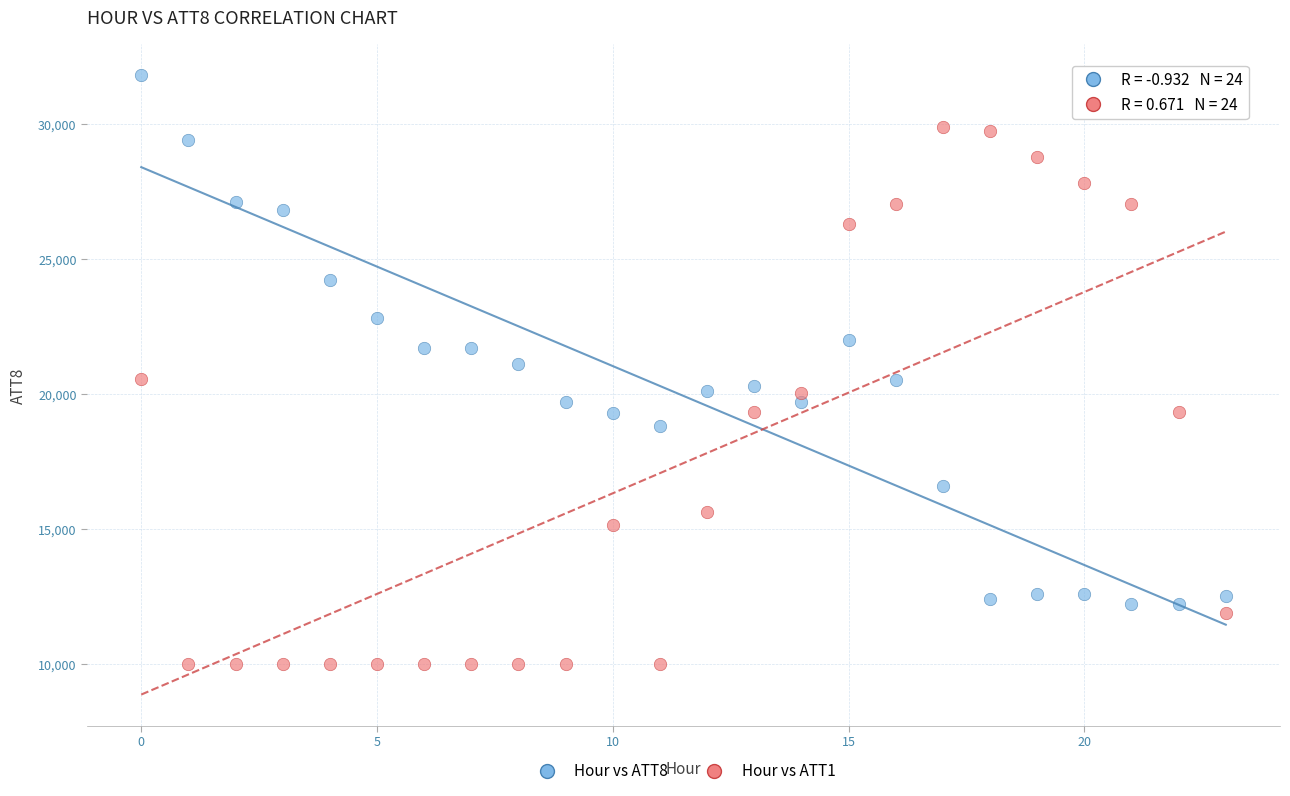

Across all data points, what is the range of Y values (max minus min)?

21800.0